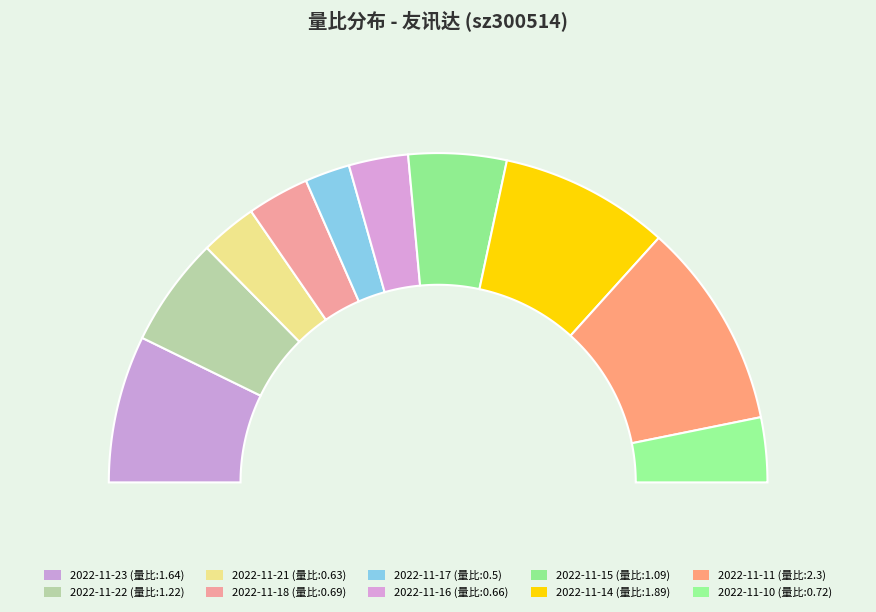

Is it true that 2022-11-15 is 1% of the pie?

False